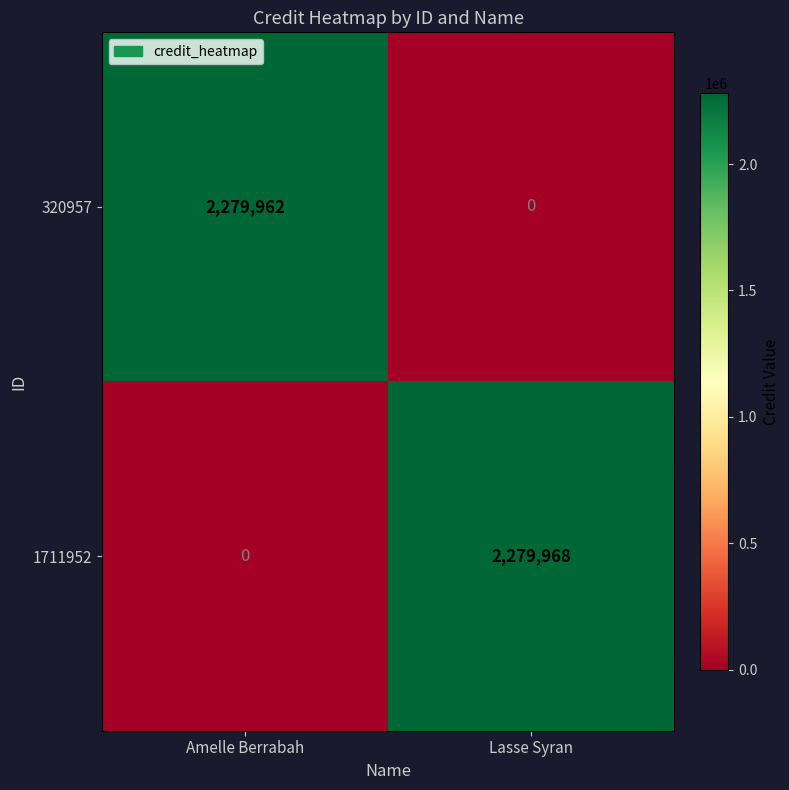

Reading left to right, what are all the values shown in this chart?

320957: Amelle Berrabah=2279962	Lasse Syran=0
1711952: Amelle Berrabah=0	Lasse Syran=2279968